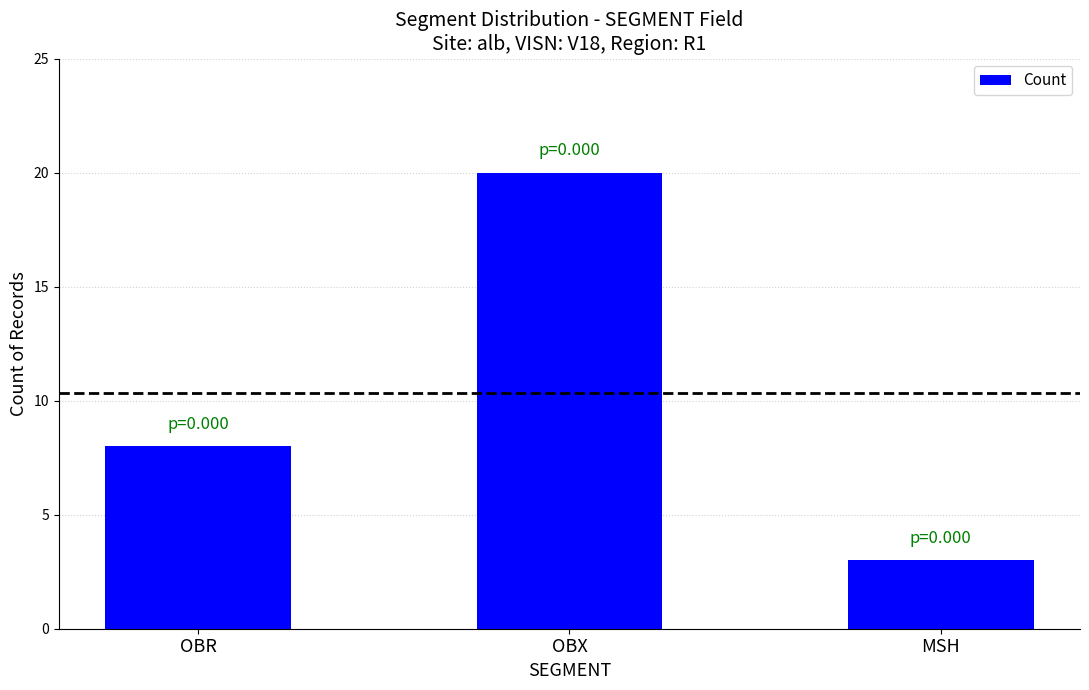

Count the number of categories in the chart.

3